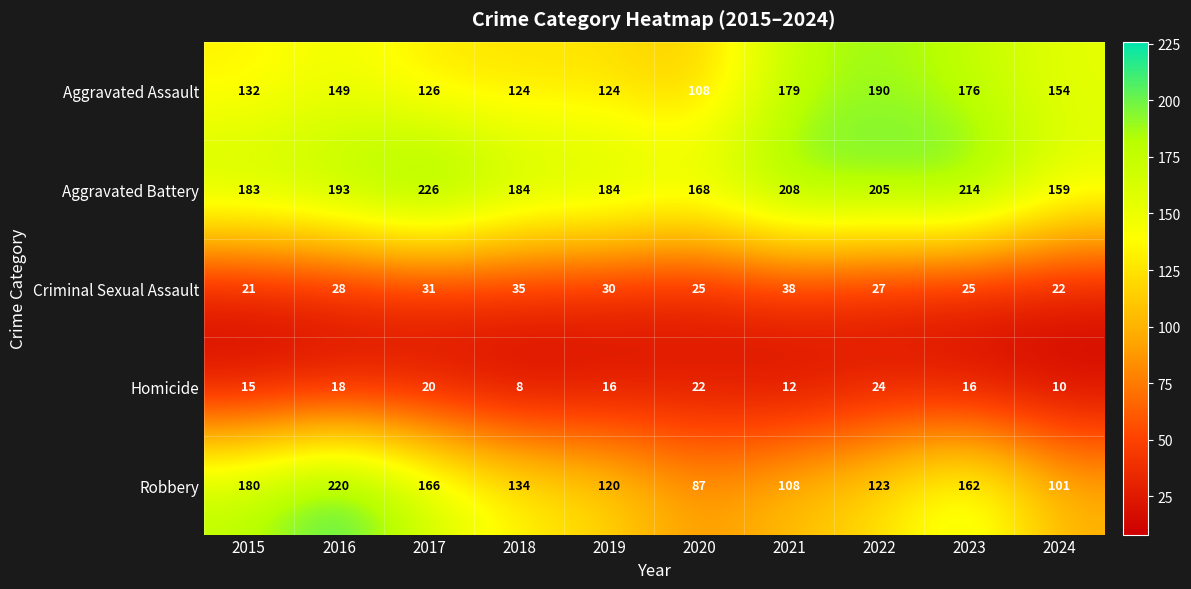

What is the average value of the Criminal Sexual Assault series?

28